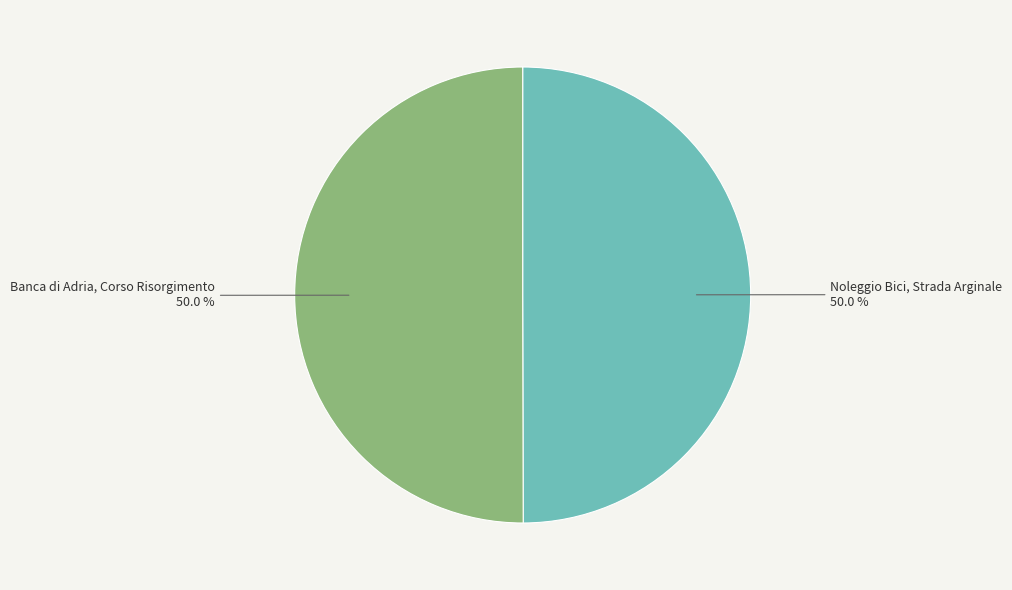

Approximately how many times larger is the value at Banca di Adria, Corso Risorgimento compared to Noleggio Bici, Strada Arginale?

1.0